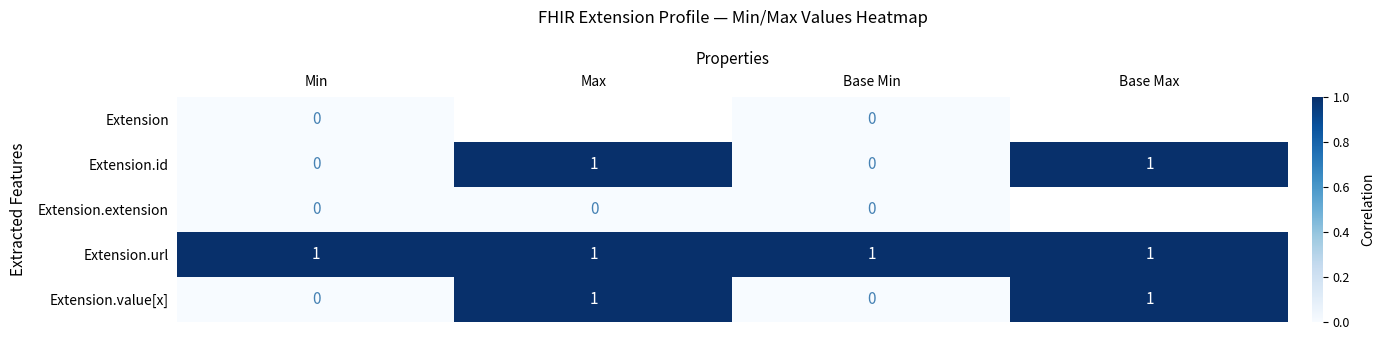

The value of Extension.value[x] at Base Min is 0. True or false?

True